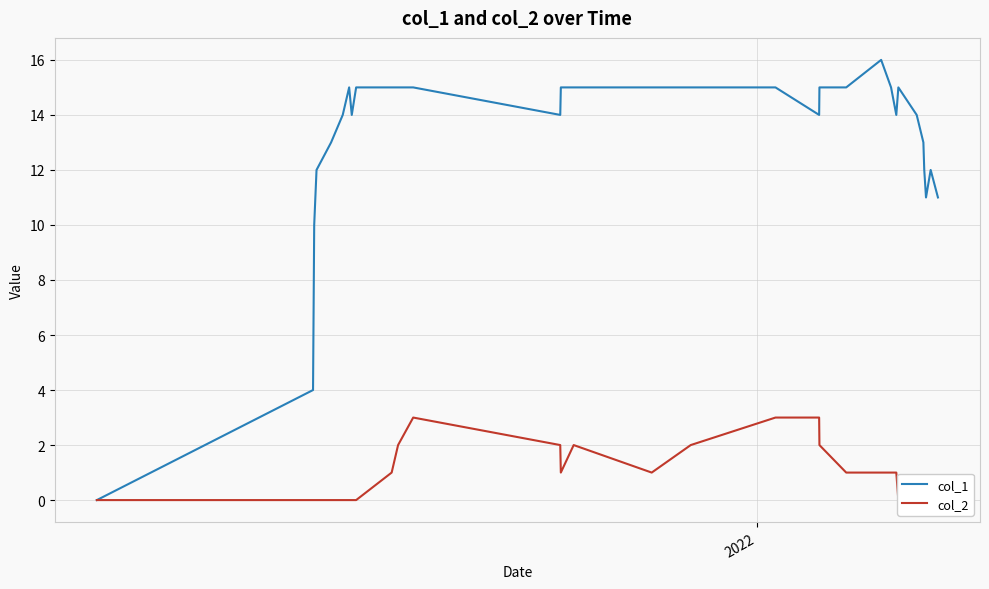

The value of col_2 at 10 is 1. True or false?

False